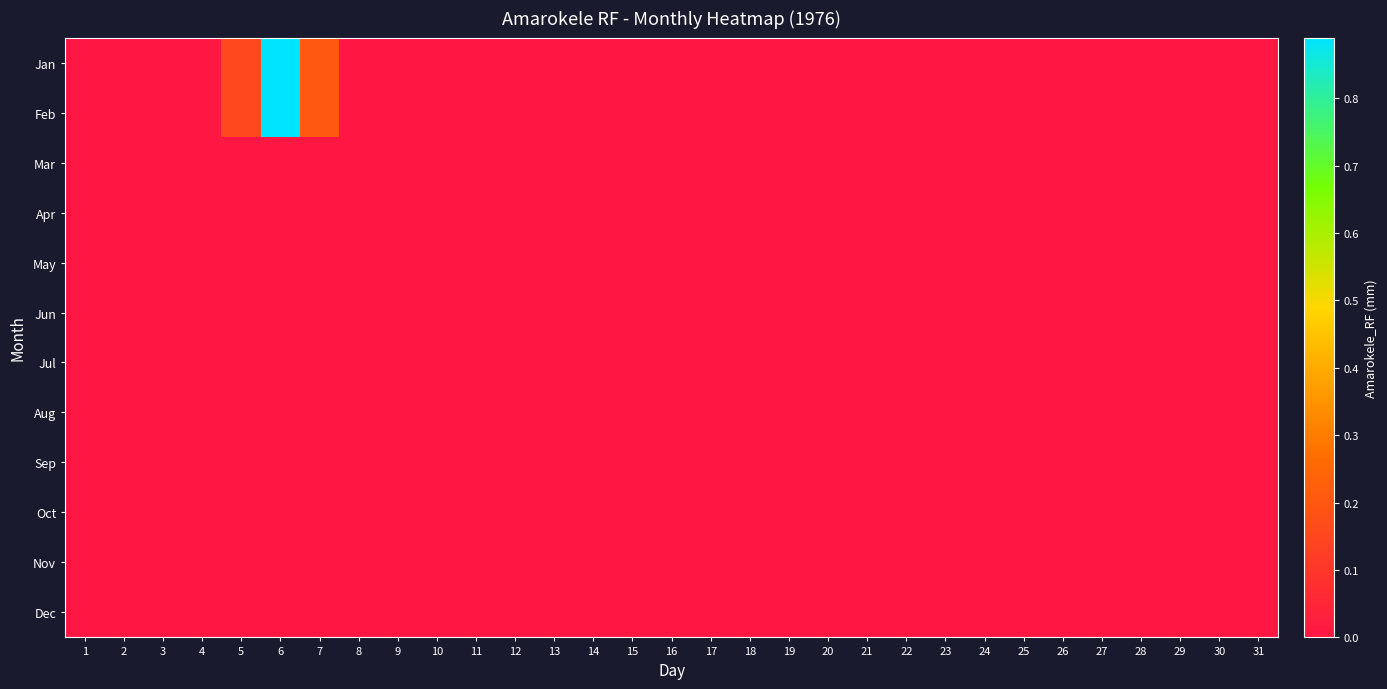

Which series has the largest total across all categories?

Jan